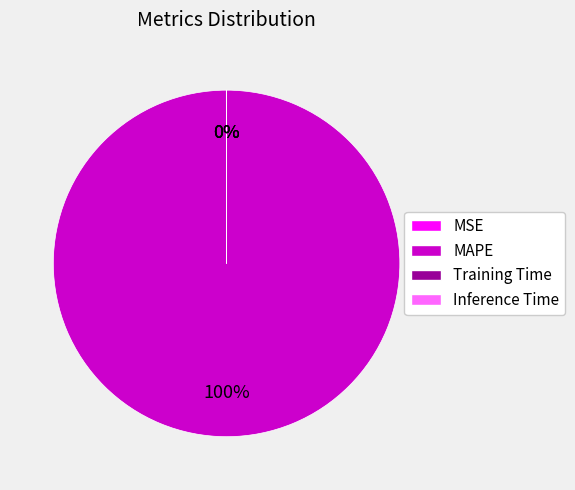

Is it true that MAPE is 94% of the pie?

False